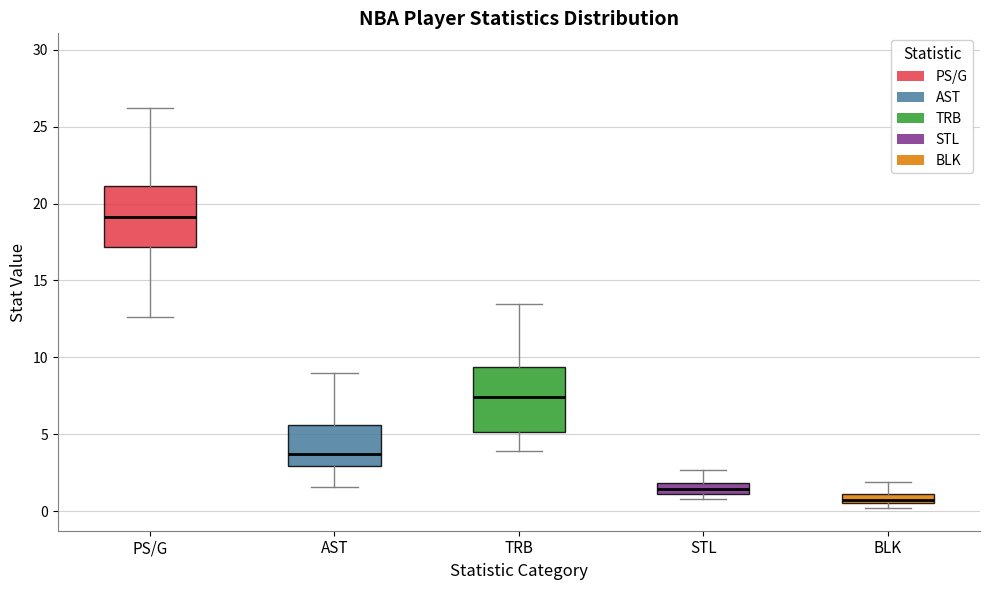

Where does the upper whisker of the box for AST end on the y-axis? The values are not printed on the chart, so give them approximately, as read against the axis.

9.0